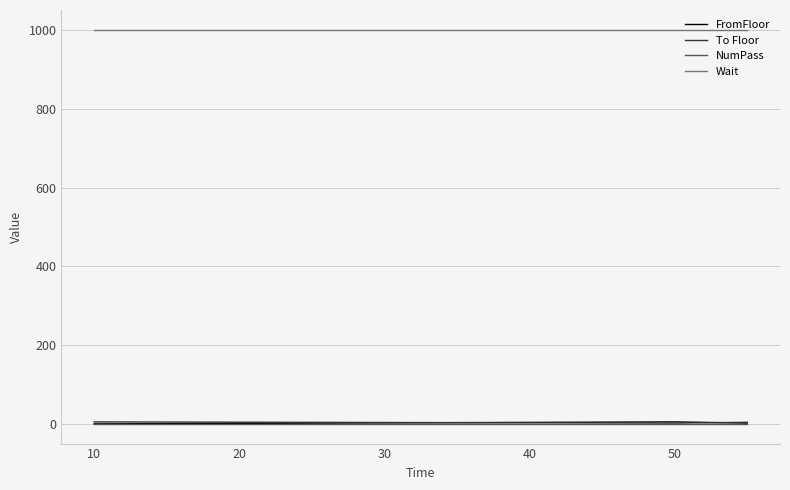

What is the value of the FromFloor point at the 1st from the left?

1